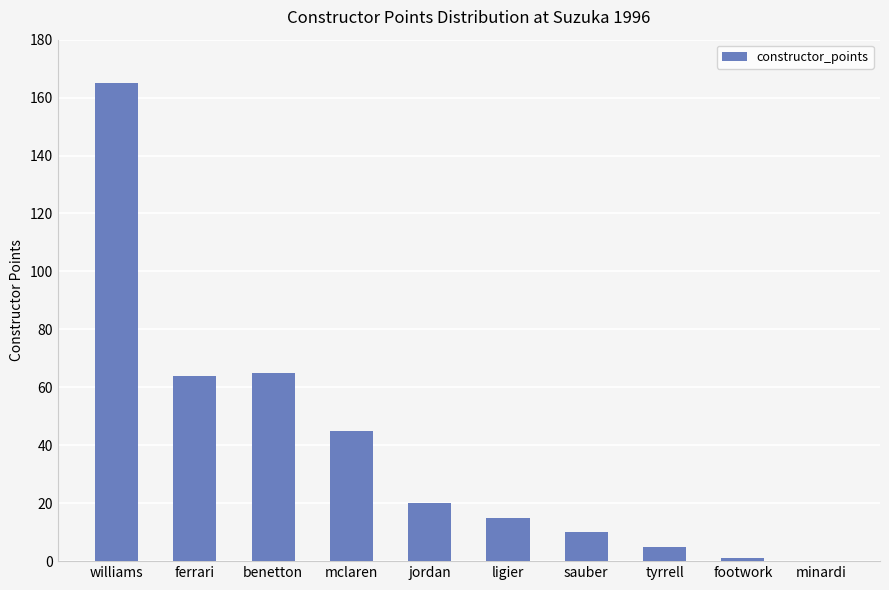

Are the bars horizontal?

No